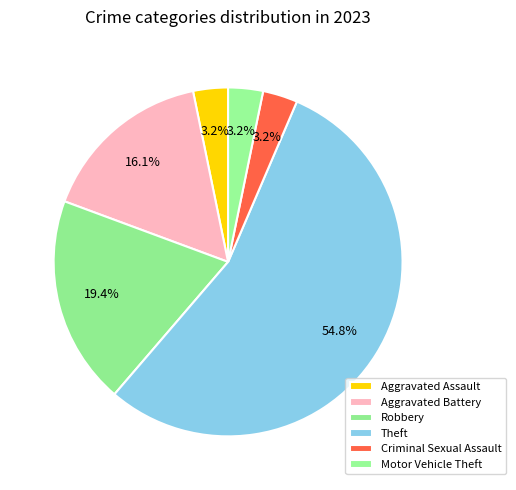

True or false: Motor Vehicle Theft accounts for 1% of the total.

False